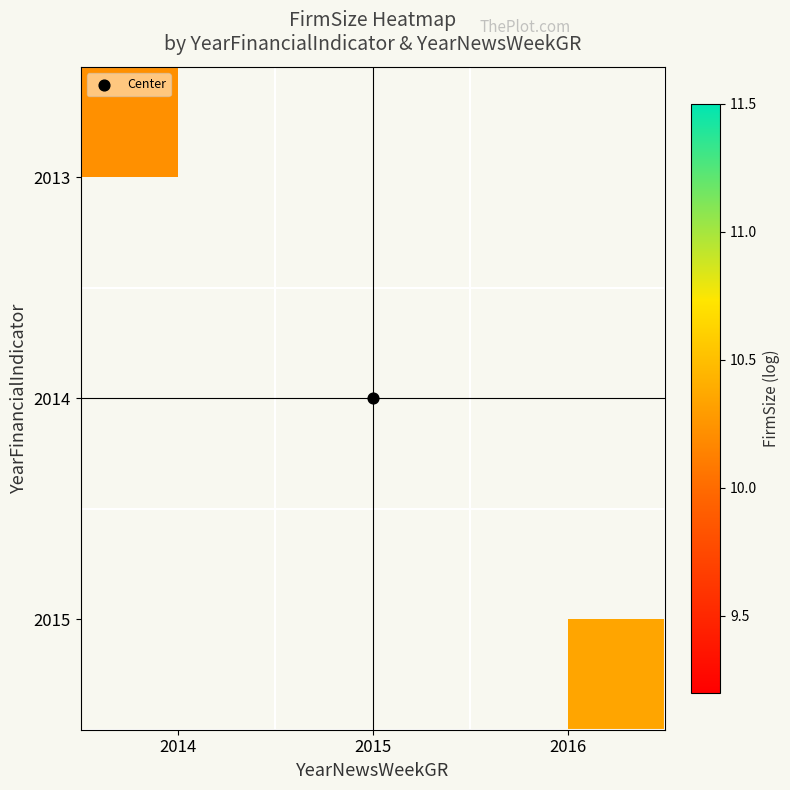

List the labels in order of 2014 value, smallest first.

2014, 2015, 2016